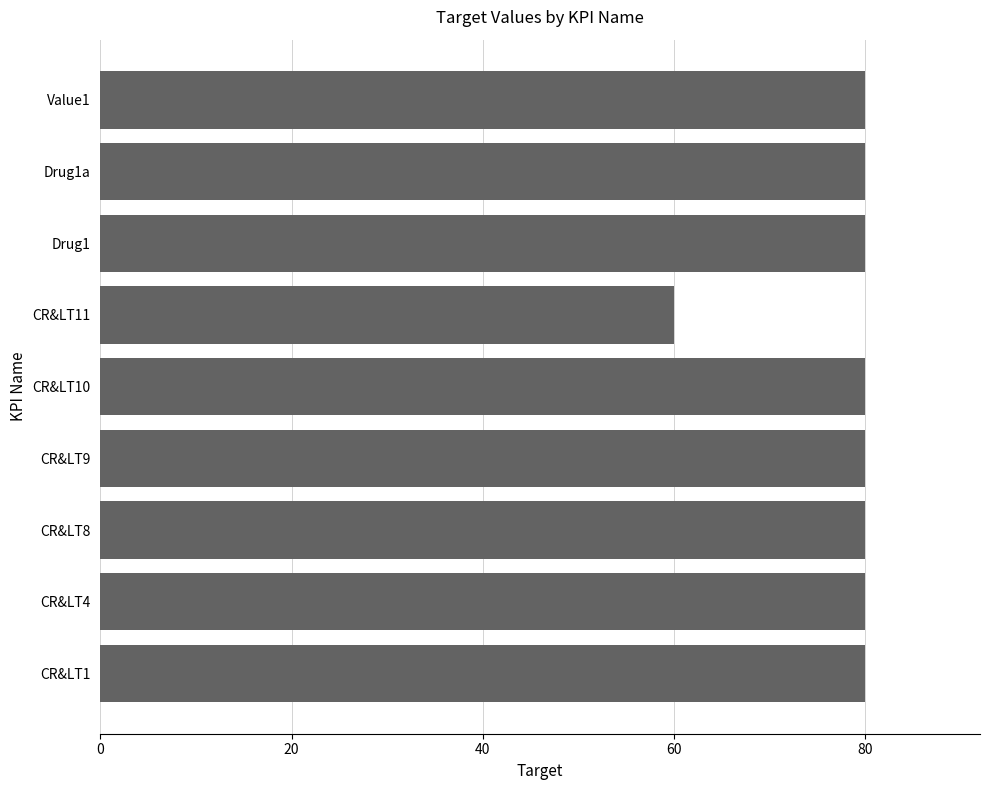

What is the greatest value displayed?

80